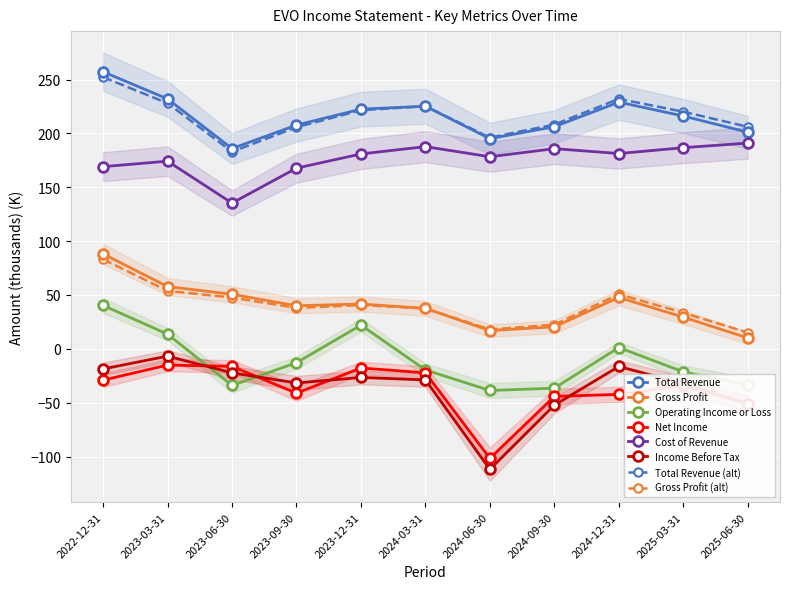

What is the minimum value for Net Income?

-101.7